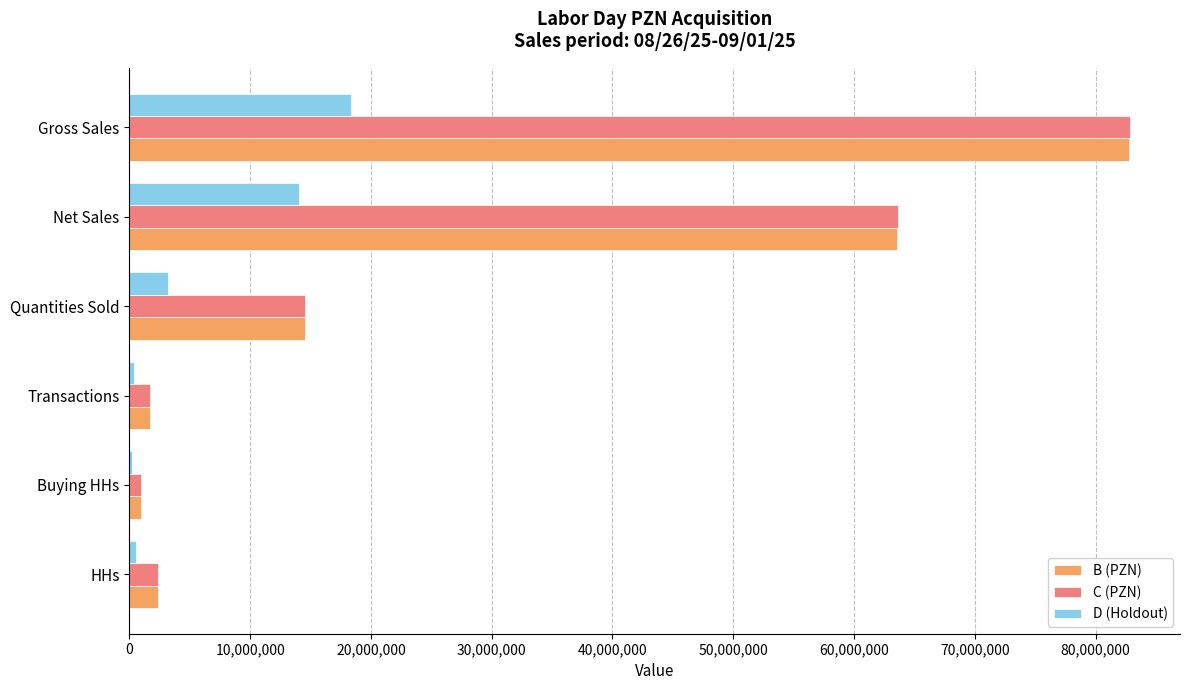

What are all the series names shown in the legend?

B (PZN), C (PZN), D (Holdout)